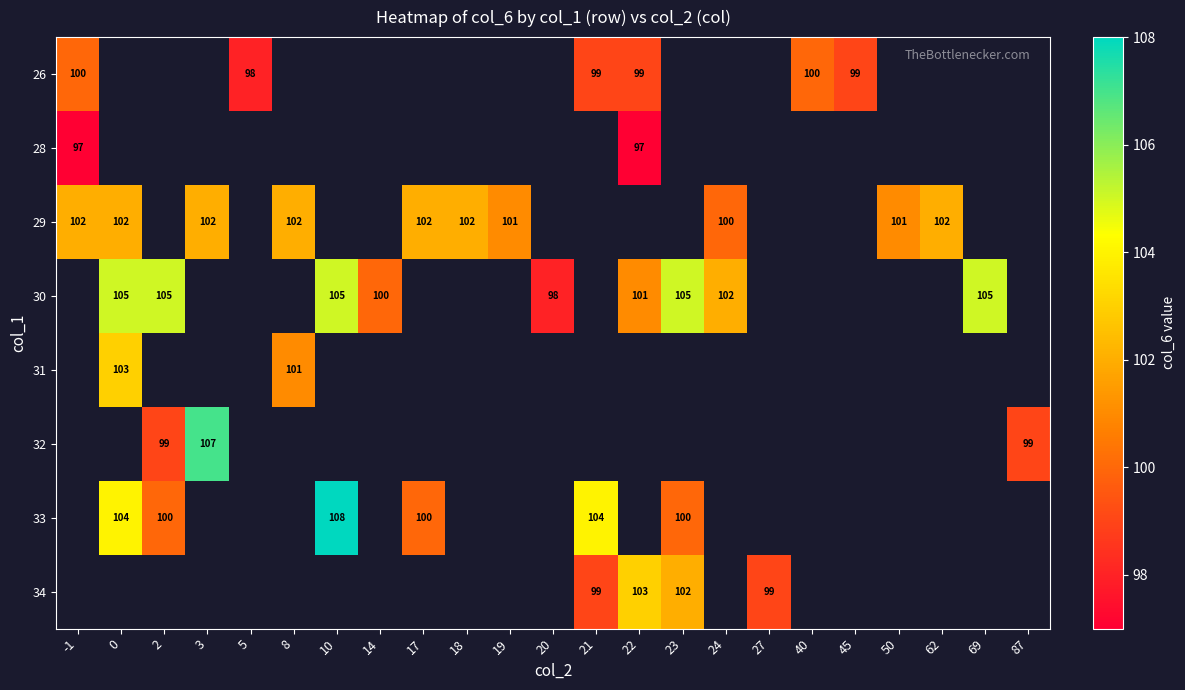

True or false: 30 has a value of 105 at 10.

True